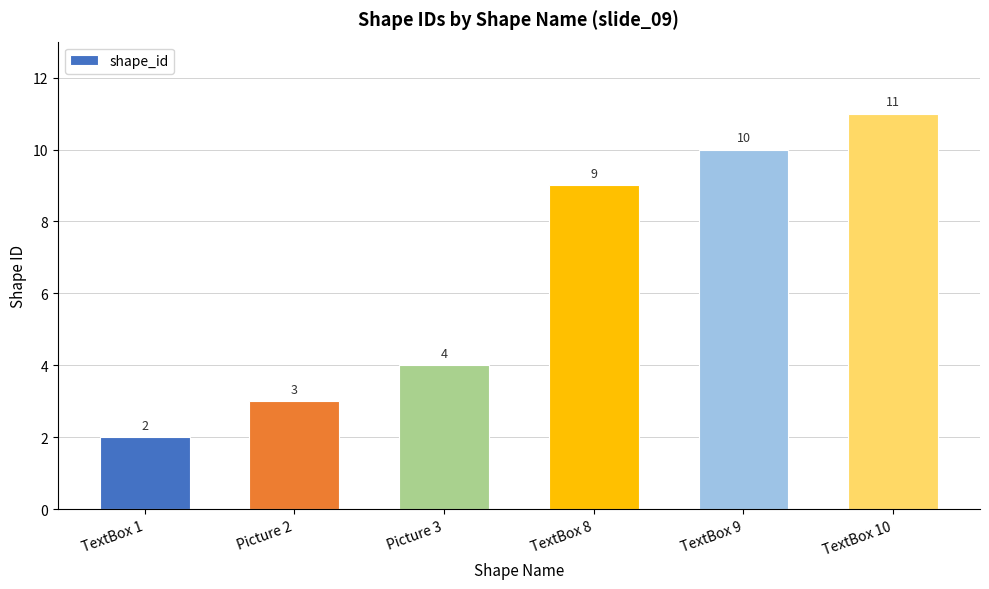

Read the value at TextBox 8.

9